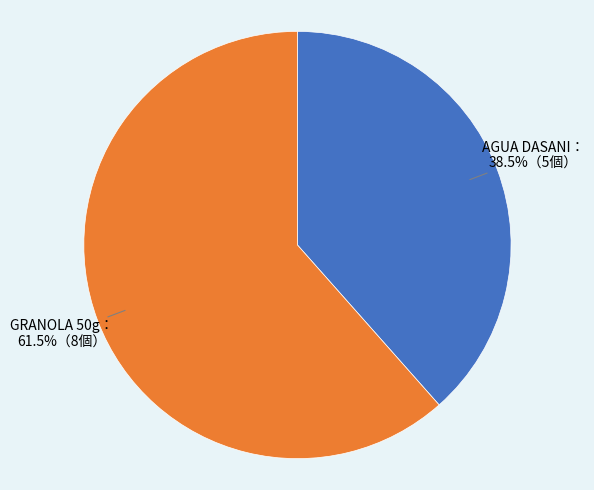

Is there a majority slice in this chart?

Yes